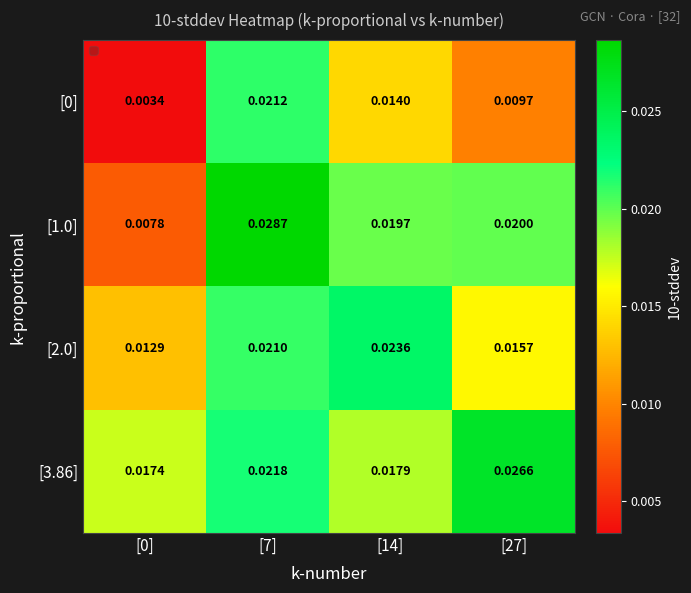

Is the value of [0] at [0] greater than the value of [2.0] at [14]?

No